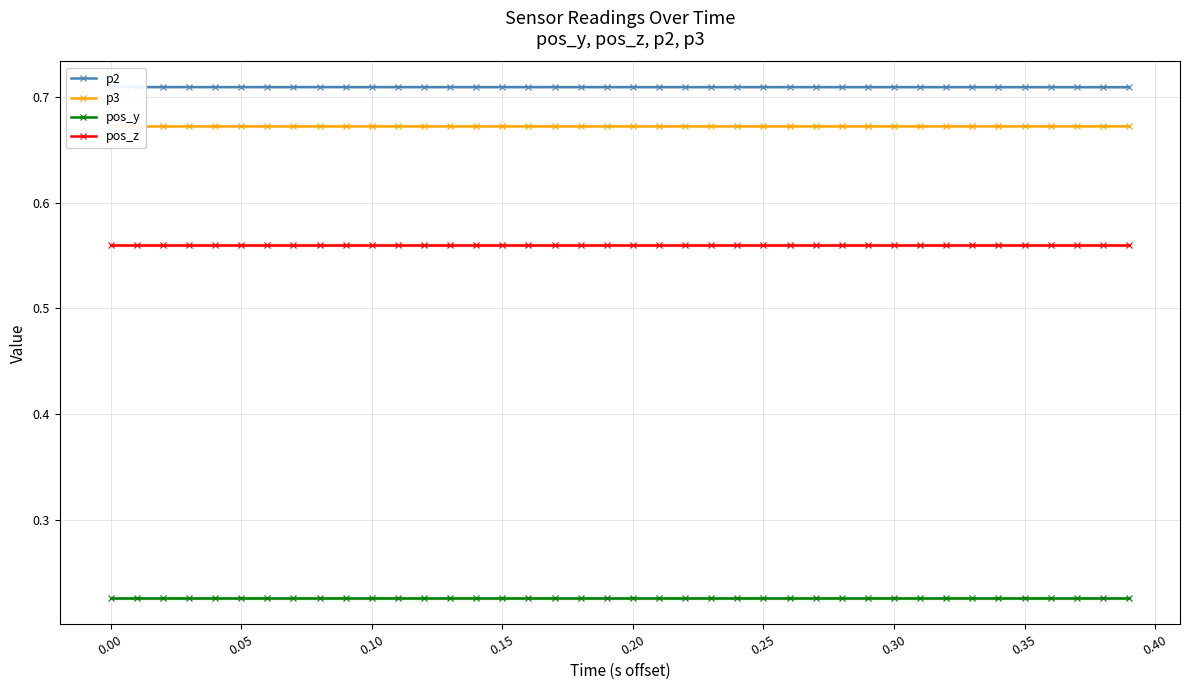

True or false: pos_z and pos_y intersect in this chart.

False